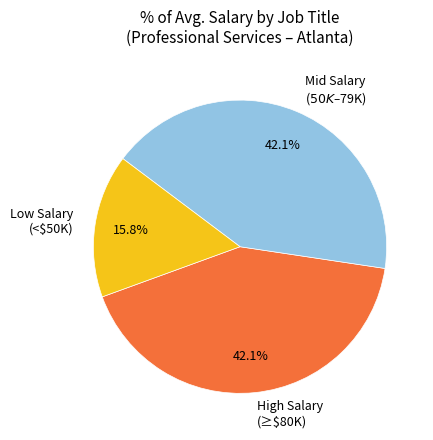

Which slice is the smallest?

Low Salary (<$50K)